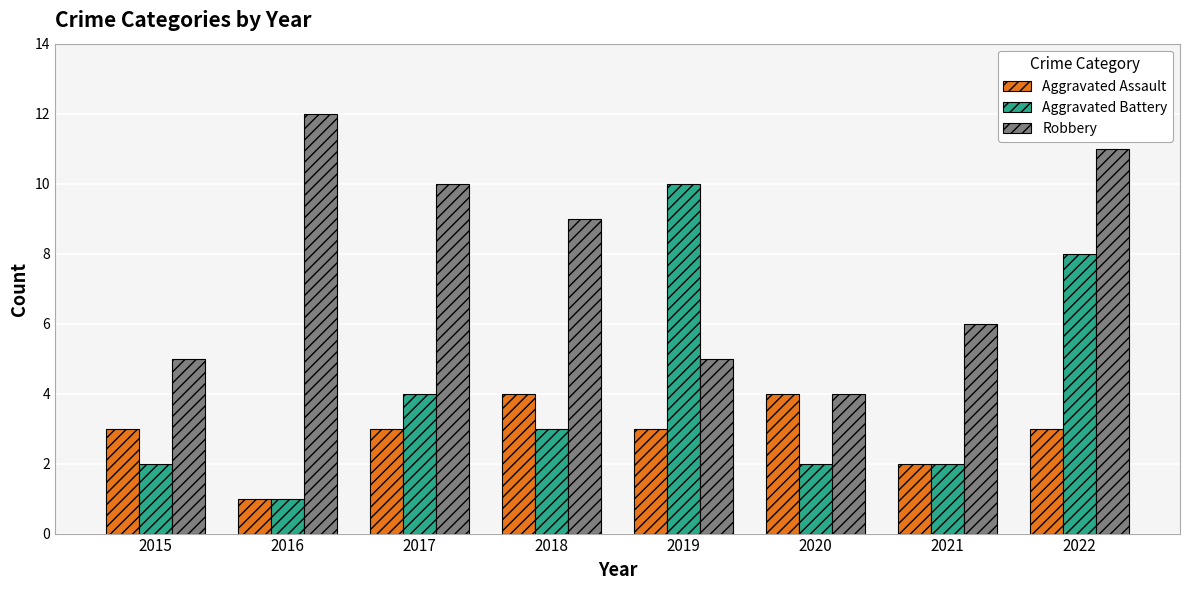

What are all the series names shown in the legend?

Aggravated Assault, Aggravated Battery, Robbery